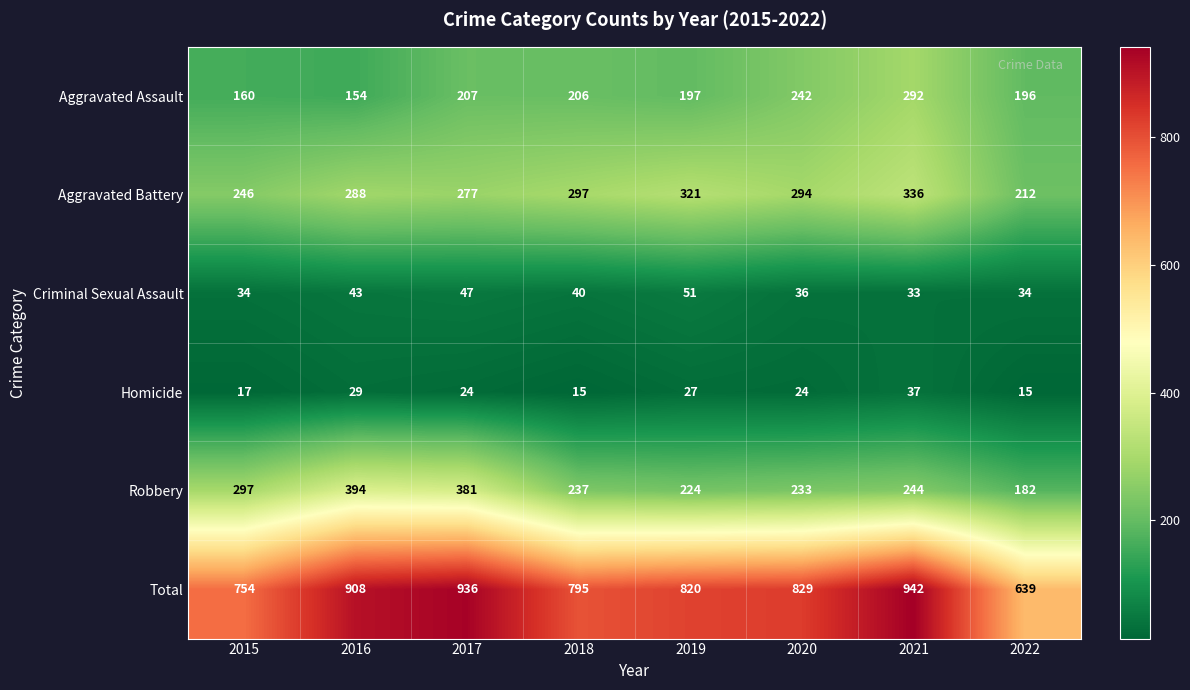

List the series in order of their peak value, highest first.

Total, Robbery, Aggravated Battery, Aggravated Assault, Criminal Sexual Assault, Homicide